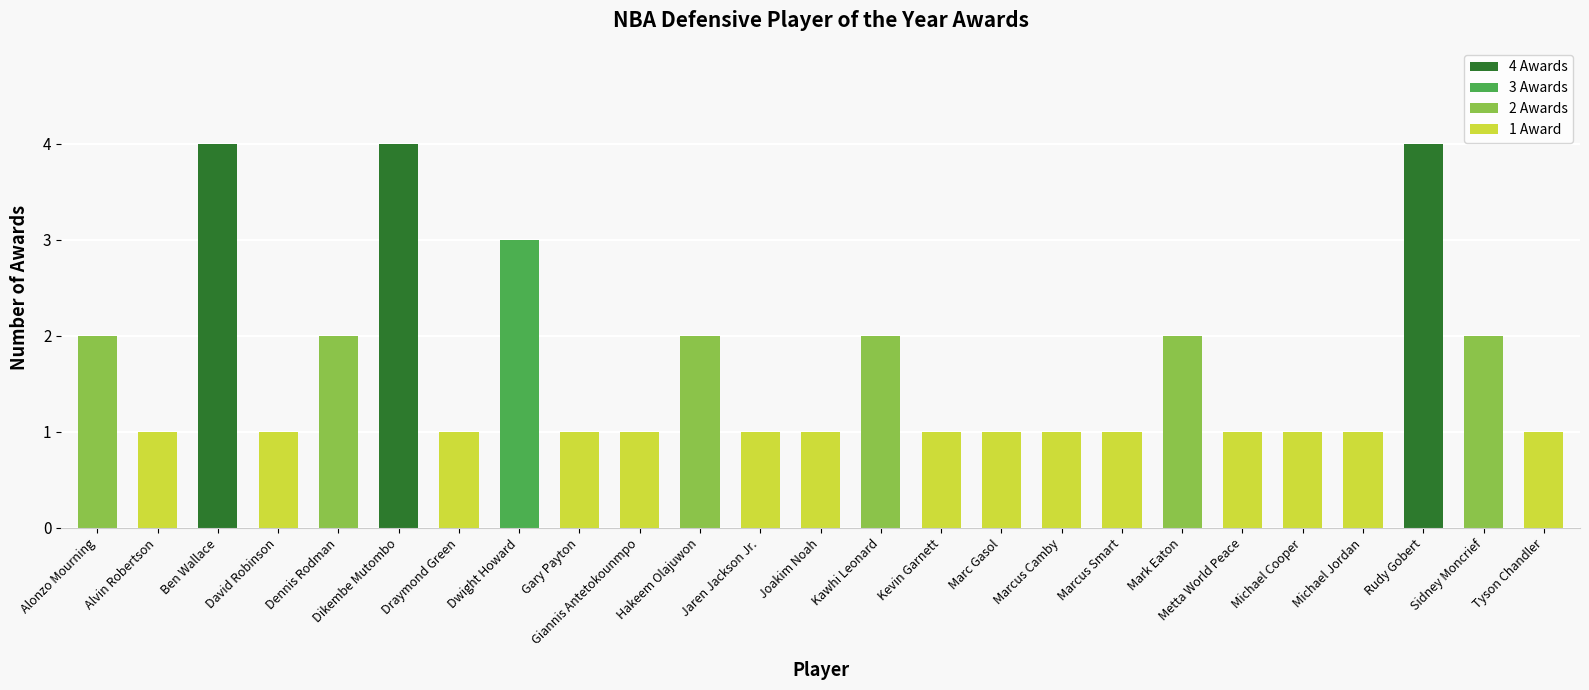

What is the minimum value shown in the chart?

1